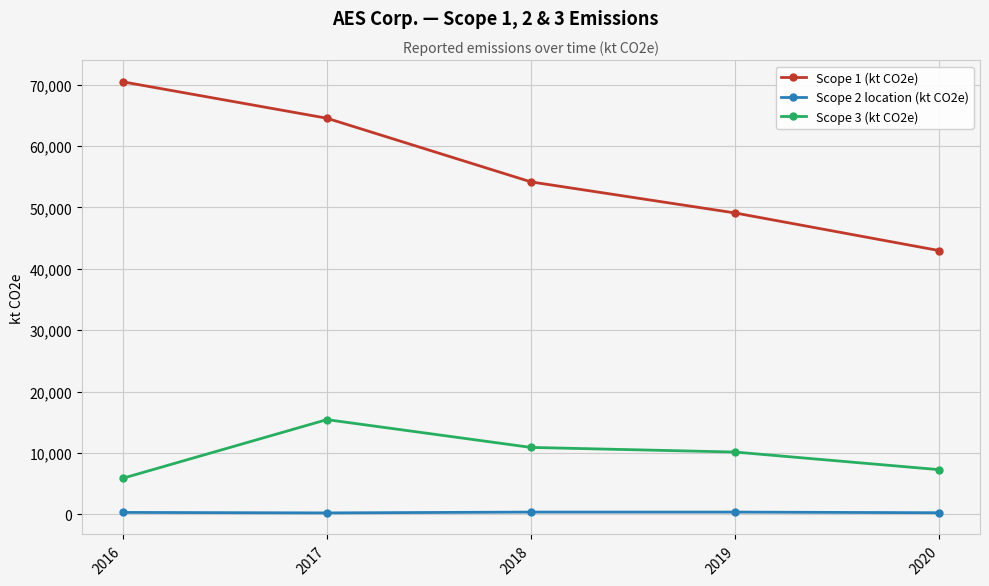

At which label is Scope 1 (kt CO2e) closest to 56709?

2018